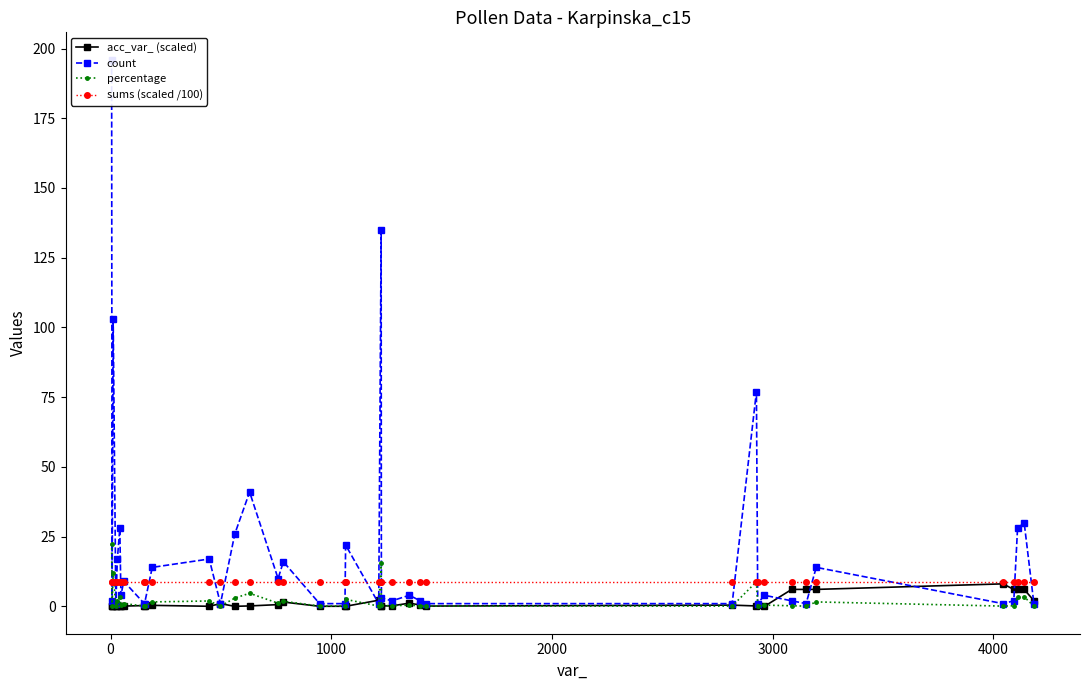

Rank the series by their maximum value, from lowest to highest.

acc_var_ (scaled), sums (scaled /100), percentage, count